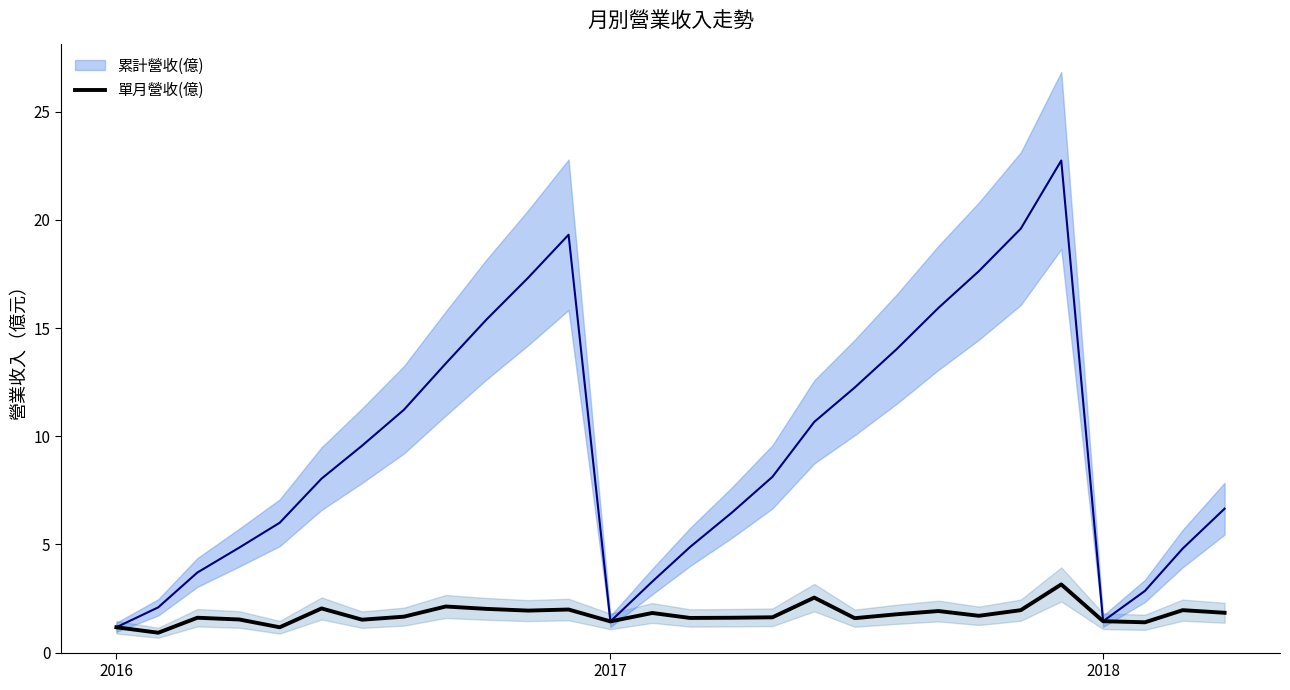

What is the minimum value for 單月營收(億)?

0.9